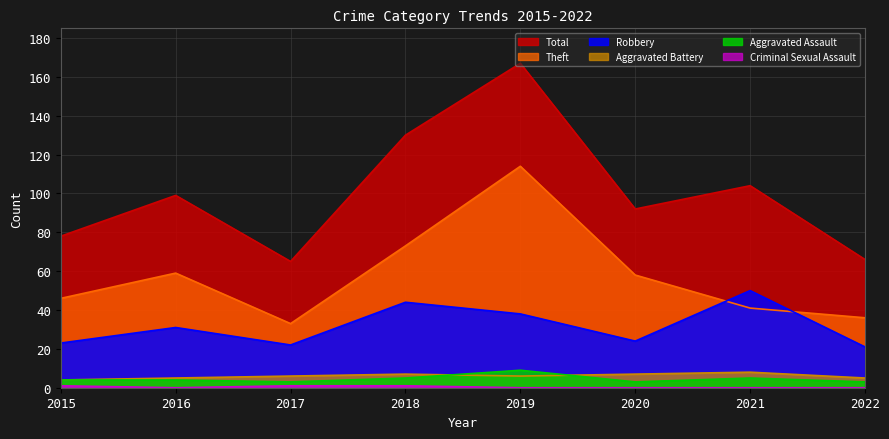

List the series in order of their peak value, lowest first.

Criminal Sexual Assault, Aggravated Battery, Aggravated Assault, Robbery, Theft, Total